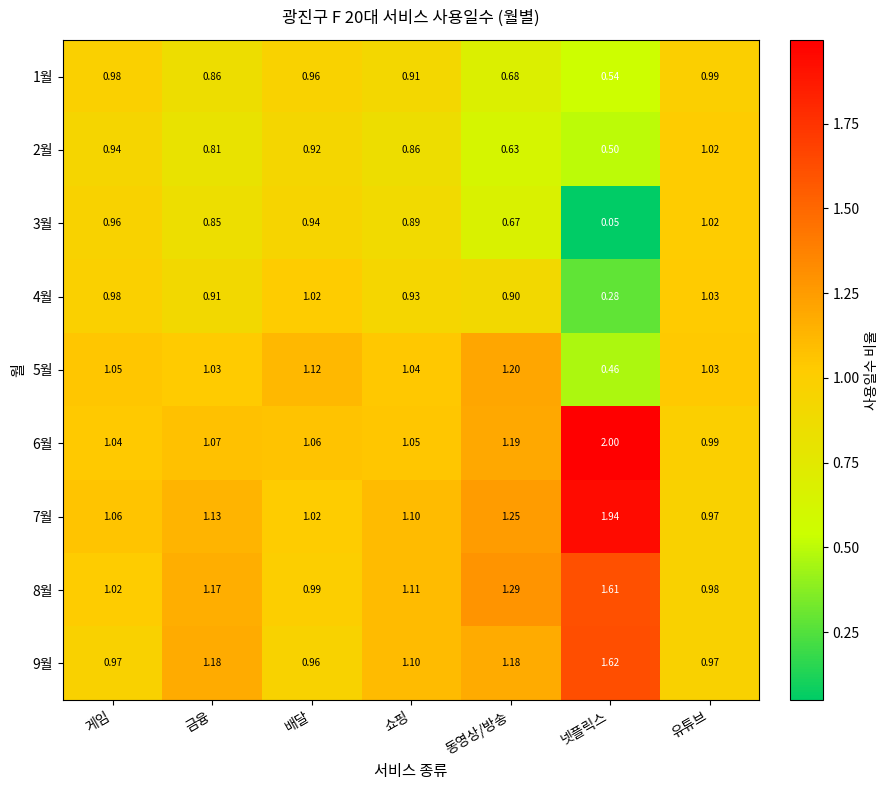

How many distinct data groups are displayed?

9